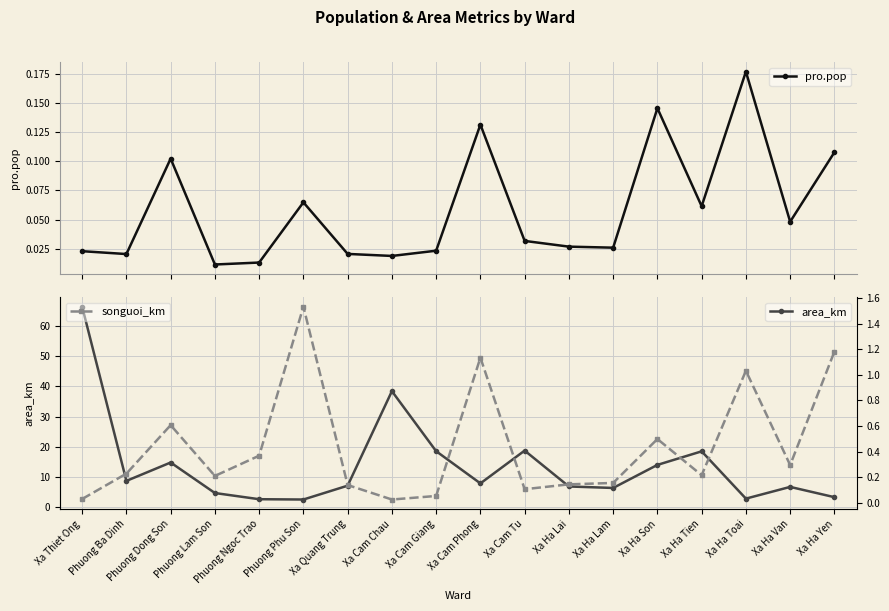

True or false: area_km and songuoi_km intersect in this chart.

False